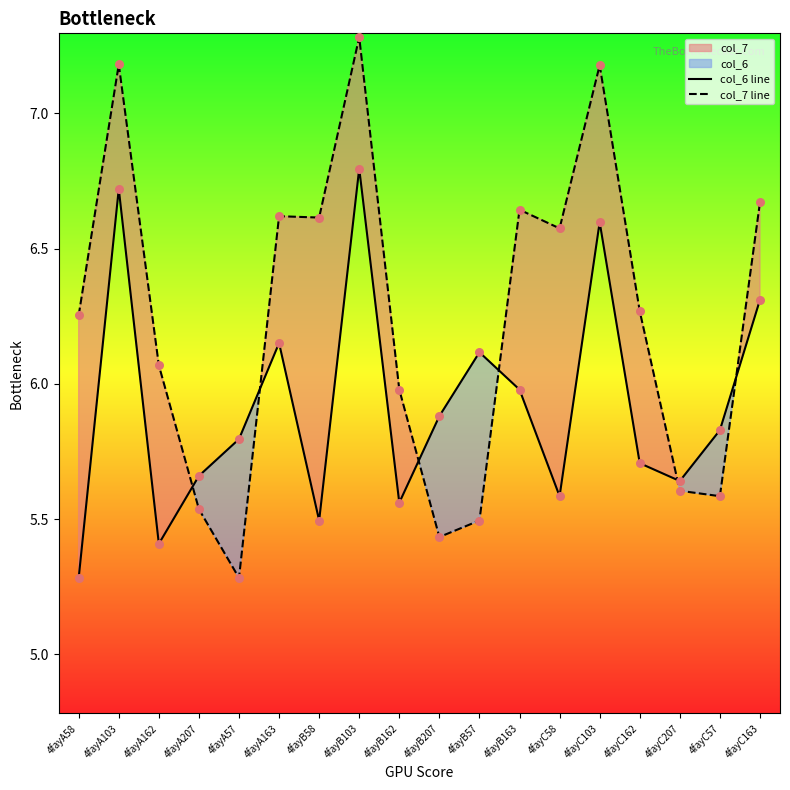

At which category is the sum across all series the highest?

4fayB103